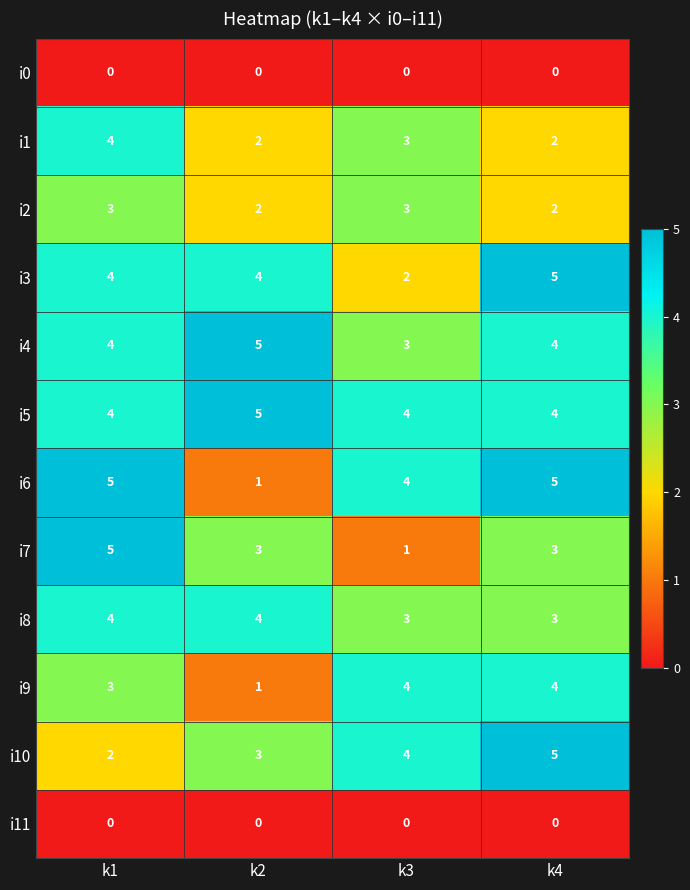

What is the spread (max minus min) of values at k3?

4